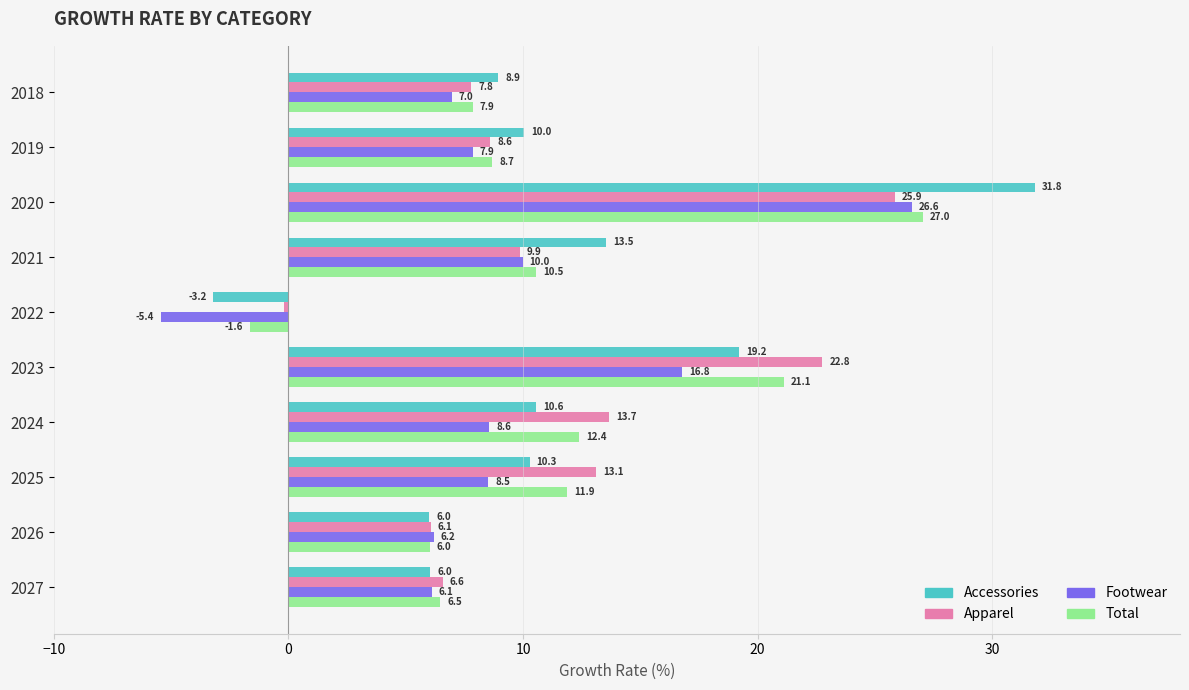

What is the difference between the maximum and second lowest values in the Apparel series?

19.8